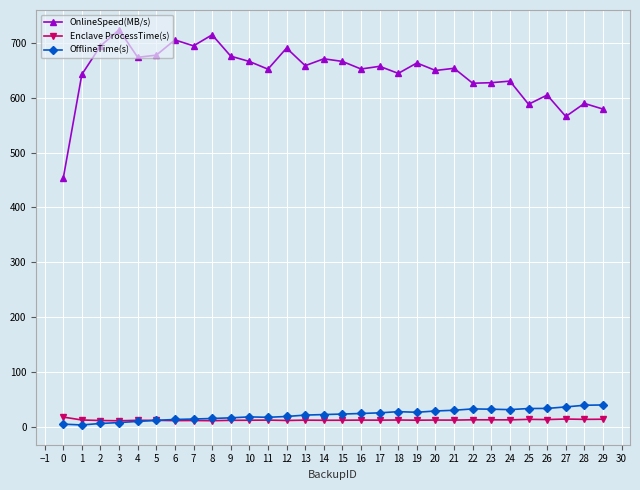

True or false: Enclave ProcessTime(s) and OnlineSpeed(MB/s) intersect in this chart.

False